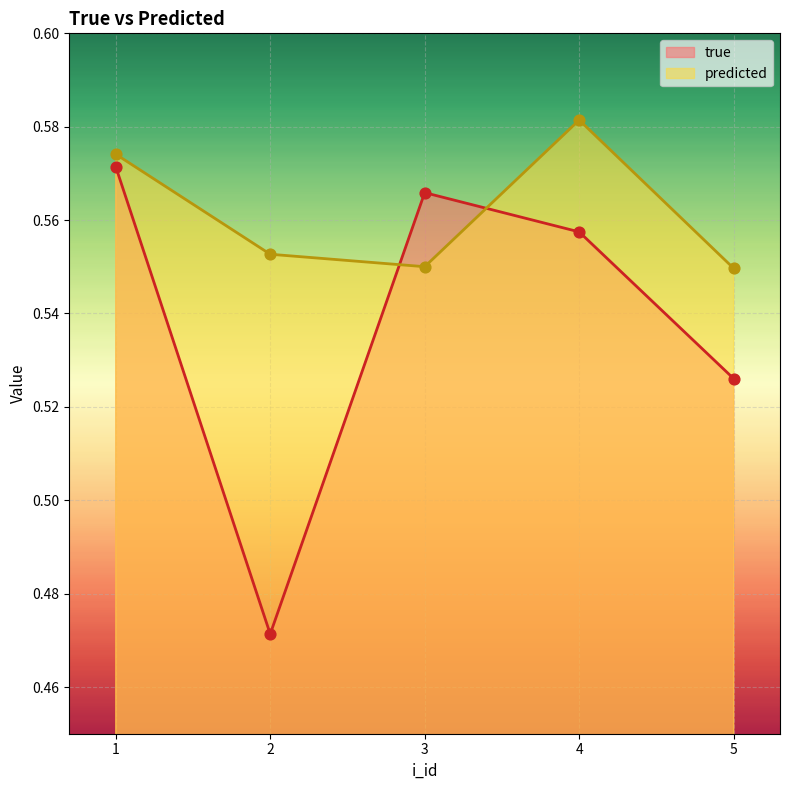

What is the total value across all series at 2?

1.0